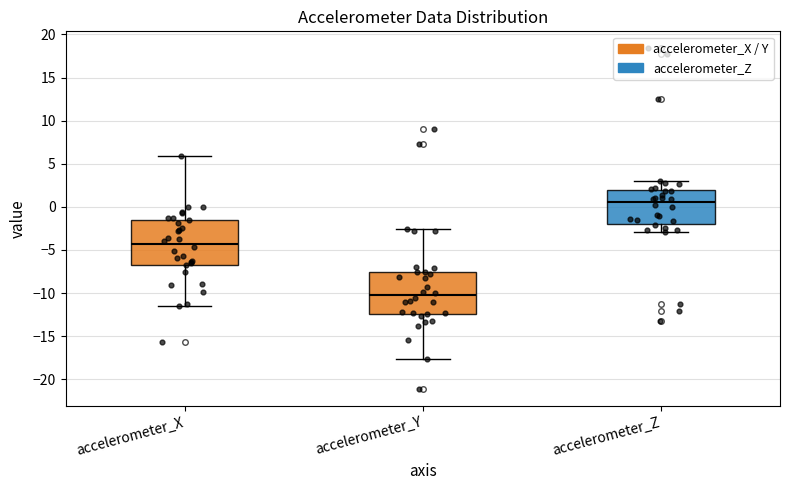

Reading left to right, read every box against the y-axis: the position of its median line, the range the box covers, and the ends of its whiskers. The values are not printed on the chart, so give them approximately, as read against the axis.

accelerometer_X: median -4.5, box -6.5 to -1.5, whiskers -11.5 to 6.0
accelerometer_Y: median -10.0, box -12.5 to -7.5, whiskers -17.5 to -2.5
accelerometer_Z: median 0.5, box -2.0 to 2.0, whiskers -3.0 to 3.0